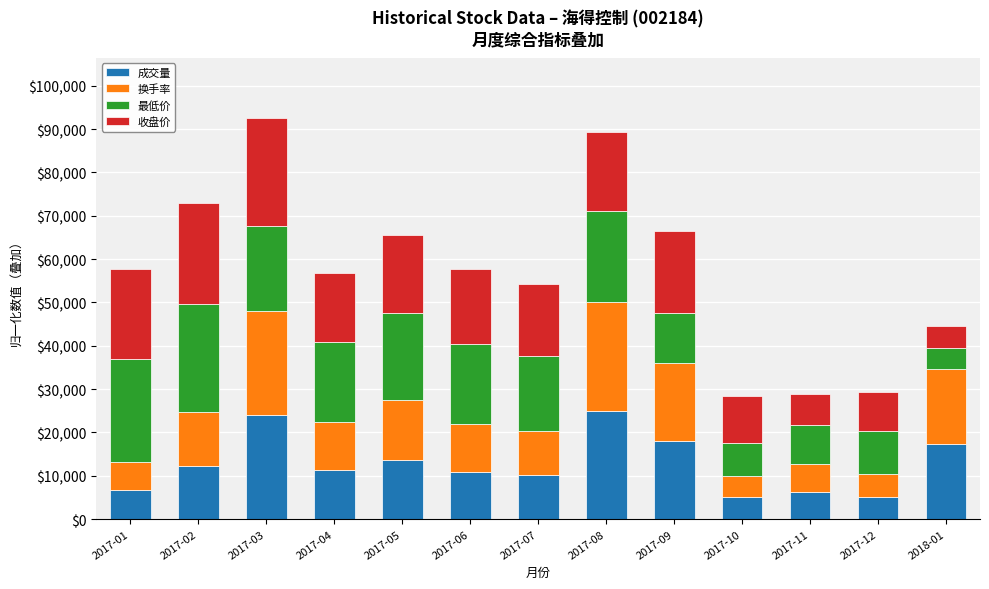

What is the maximum value for 成交量?

25000.0